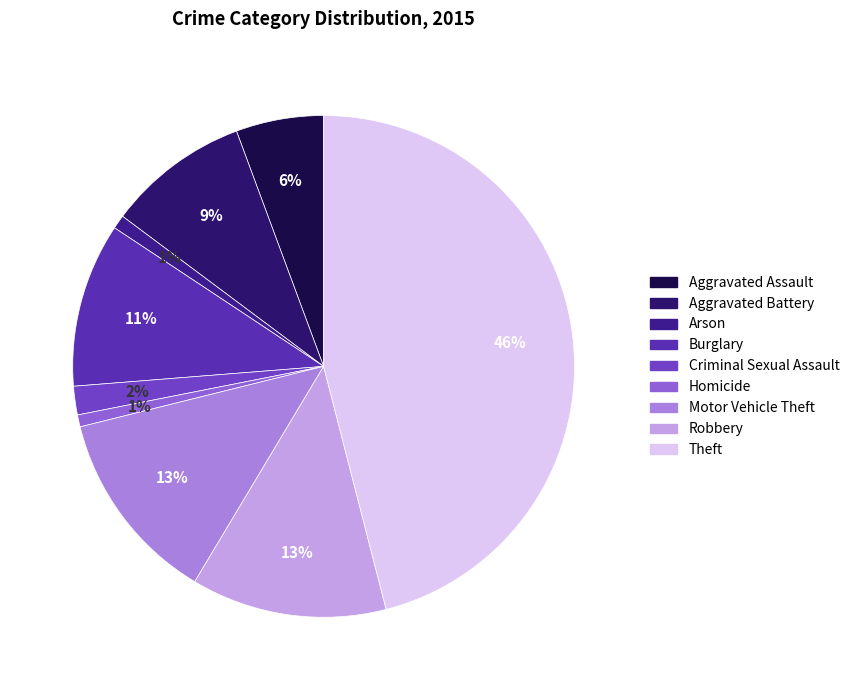

To the nearest percent, what is the difference between the Aggravated Assault and Motor Vehicle Theft slice percentages?

7%